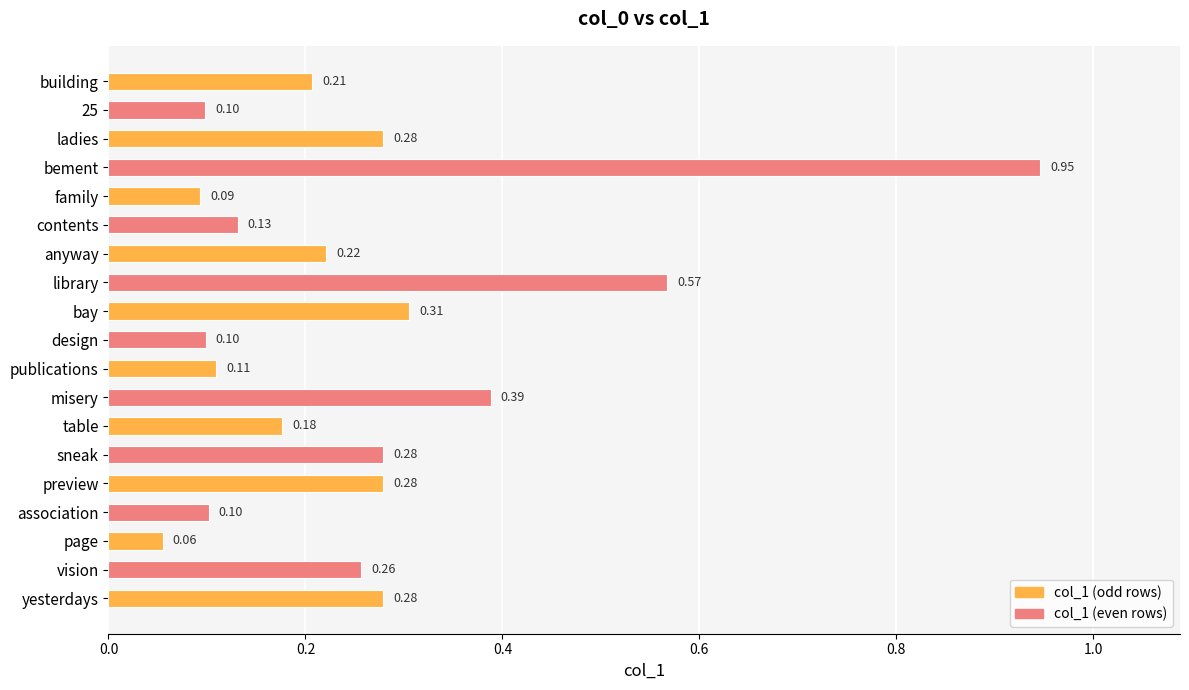

What is the sum of all values?

4.9